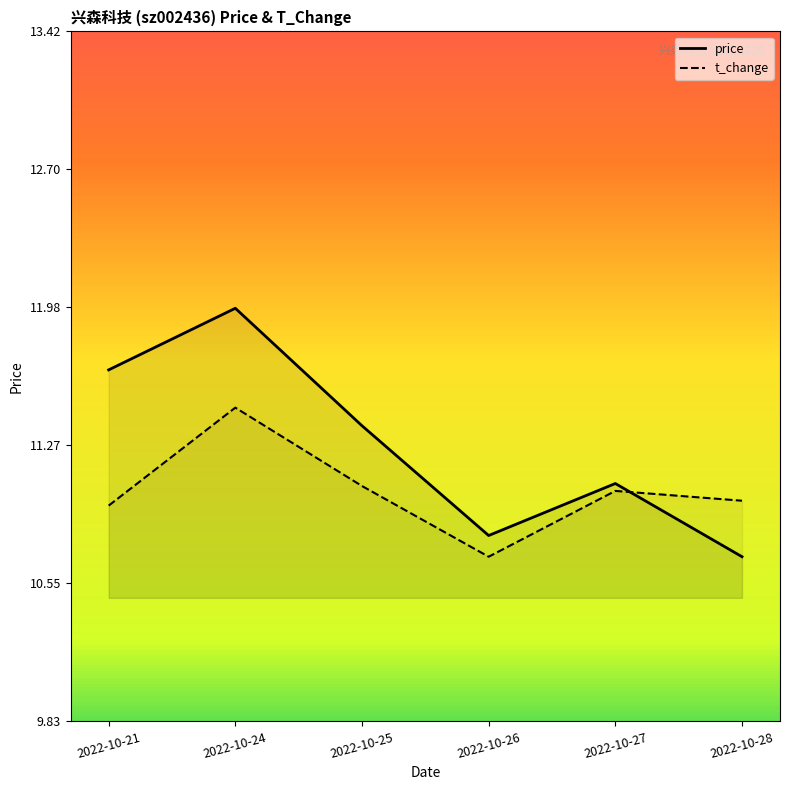

What is the average value of the price series?

11.3